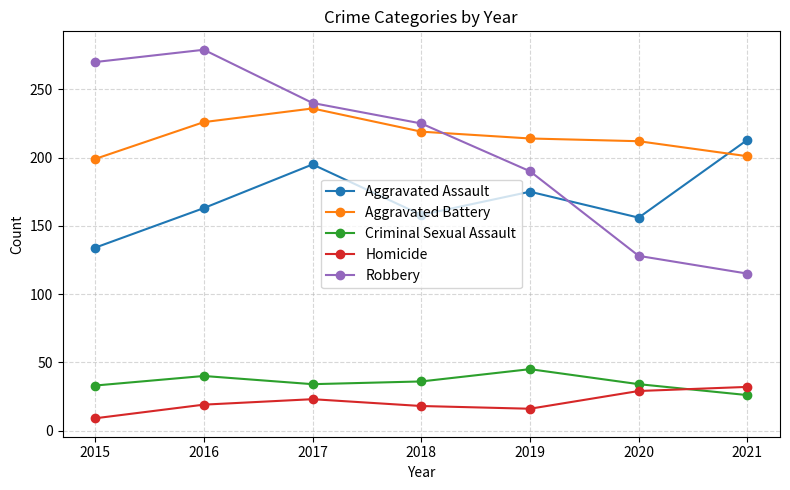

True or false: Robbery has a value of 189 at 2021.

False